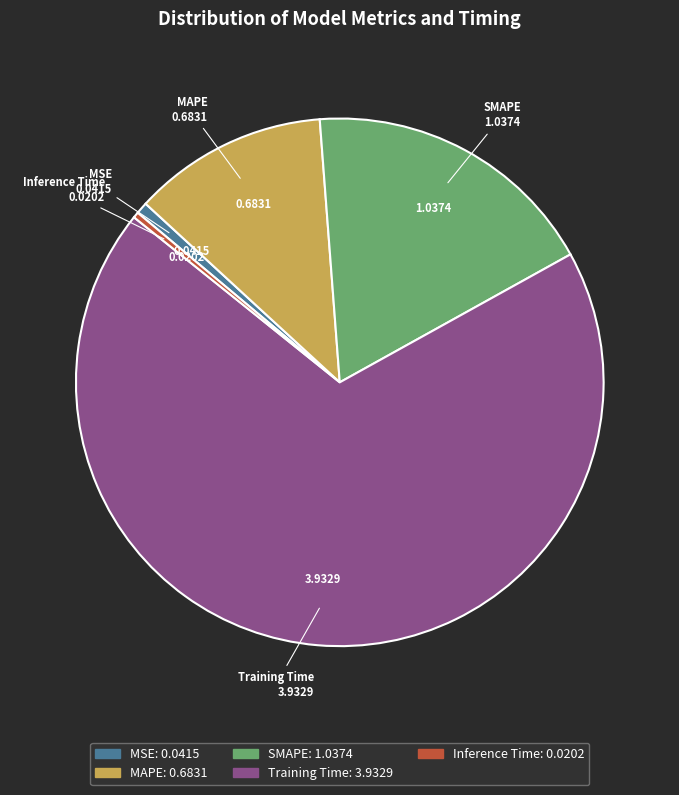

What is the largest slice in the pie chart?

Training Time